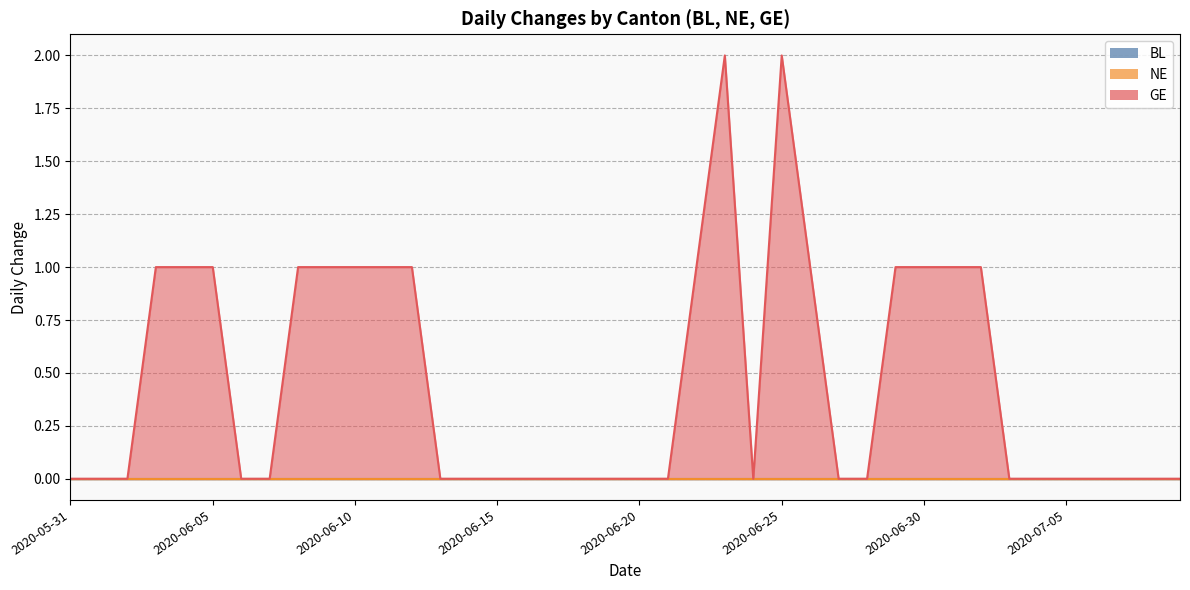

True or false: BL has more than 1 interior local peaks.

False